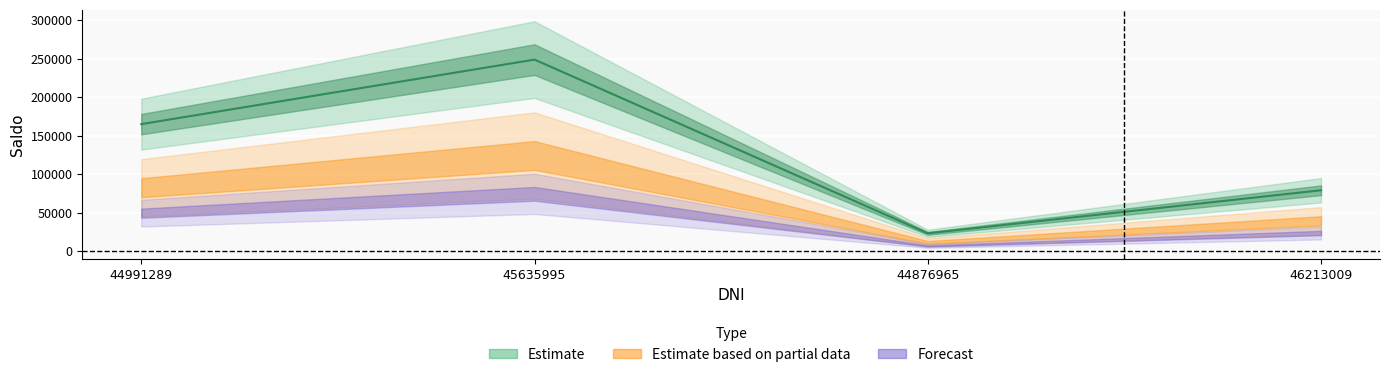

What is the sum of all values?

516416.9